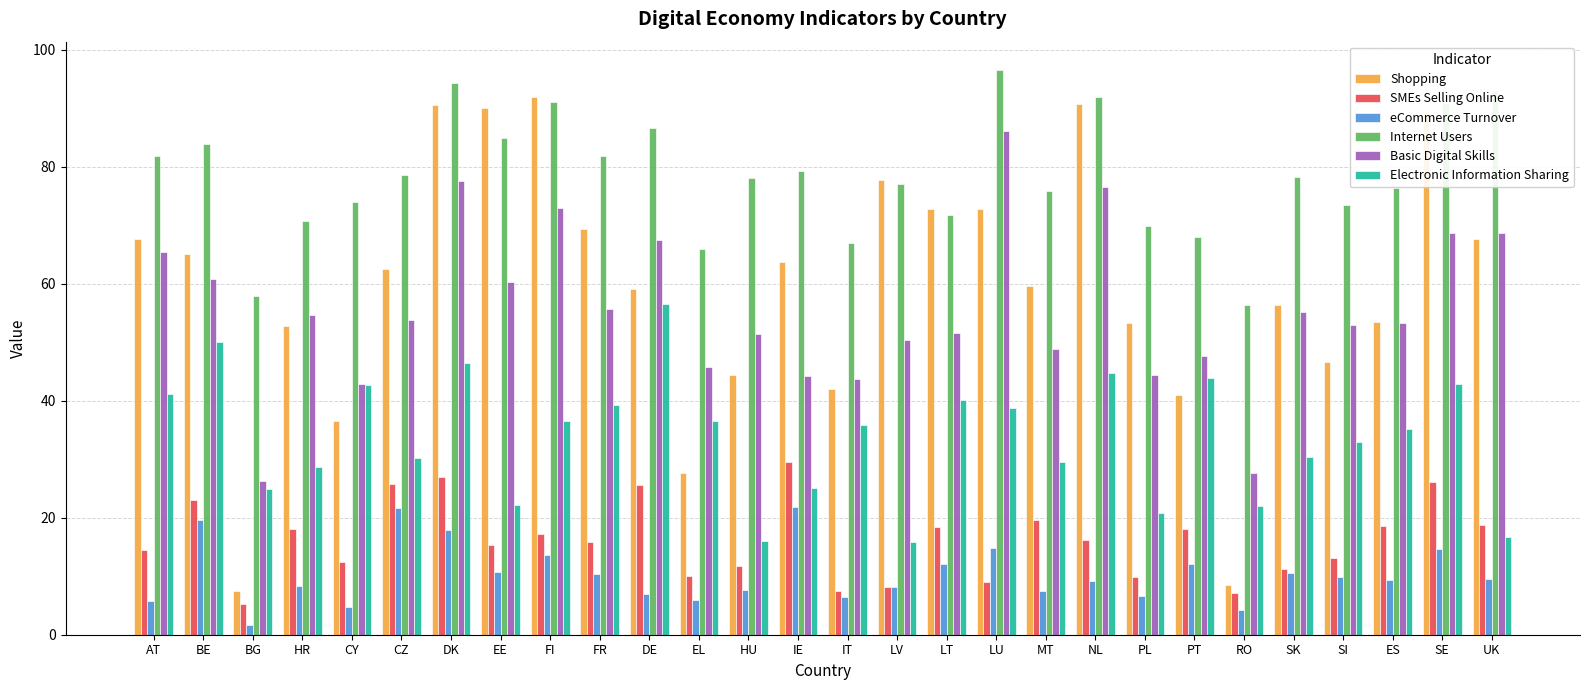

The Shopping series shows 63.7 at IE. True or false?

True